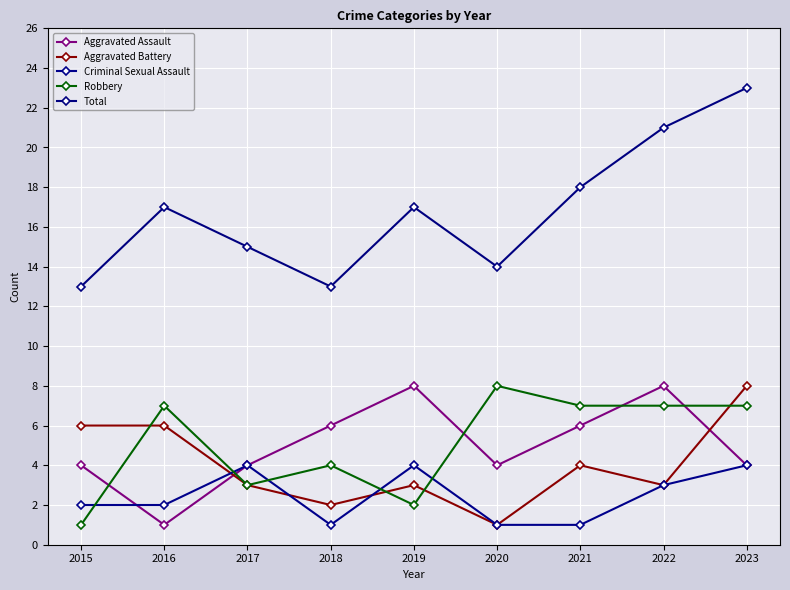

Where is the first local maximum for Aggravated Assault?

2019